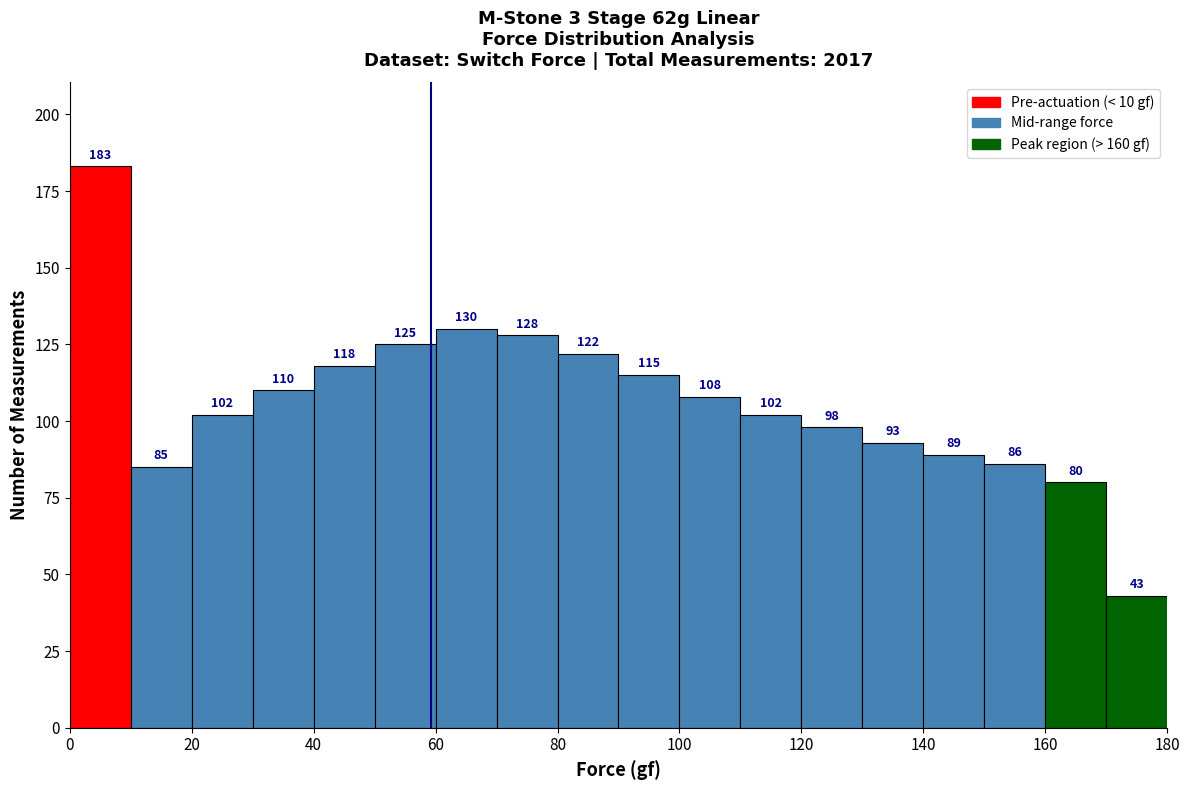

Reading left to right, list every bar in this chart as the range it spans on the x-axis followed by its height.

0 to 10: 183
10 to 20: 85
20 to 30: 102
30 to 40: 110
40 to 50: 118
50 to 60: 125
60 to 70: 130
70 to 80: 128
80 to 90: 122
90 to 100: 115
100 to 110: 108
110 to 120: 102
120 to 130: 98
130 to 140: 93
140 to 150: 89
150 to 160: 86
160 to 170: 80
170 to 180: 43